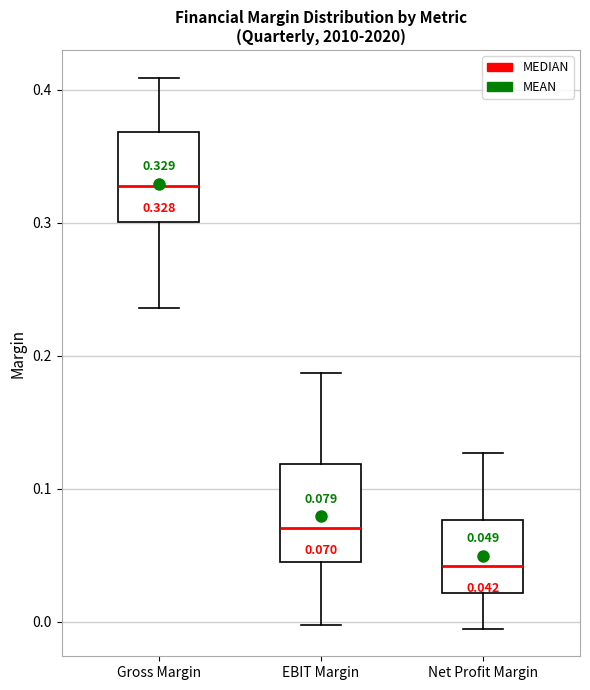

Which box has the highest median line?

Gross Margin